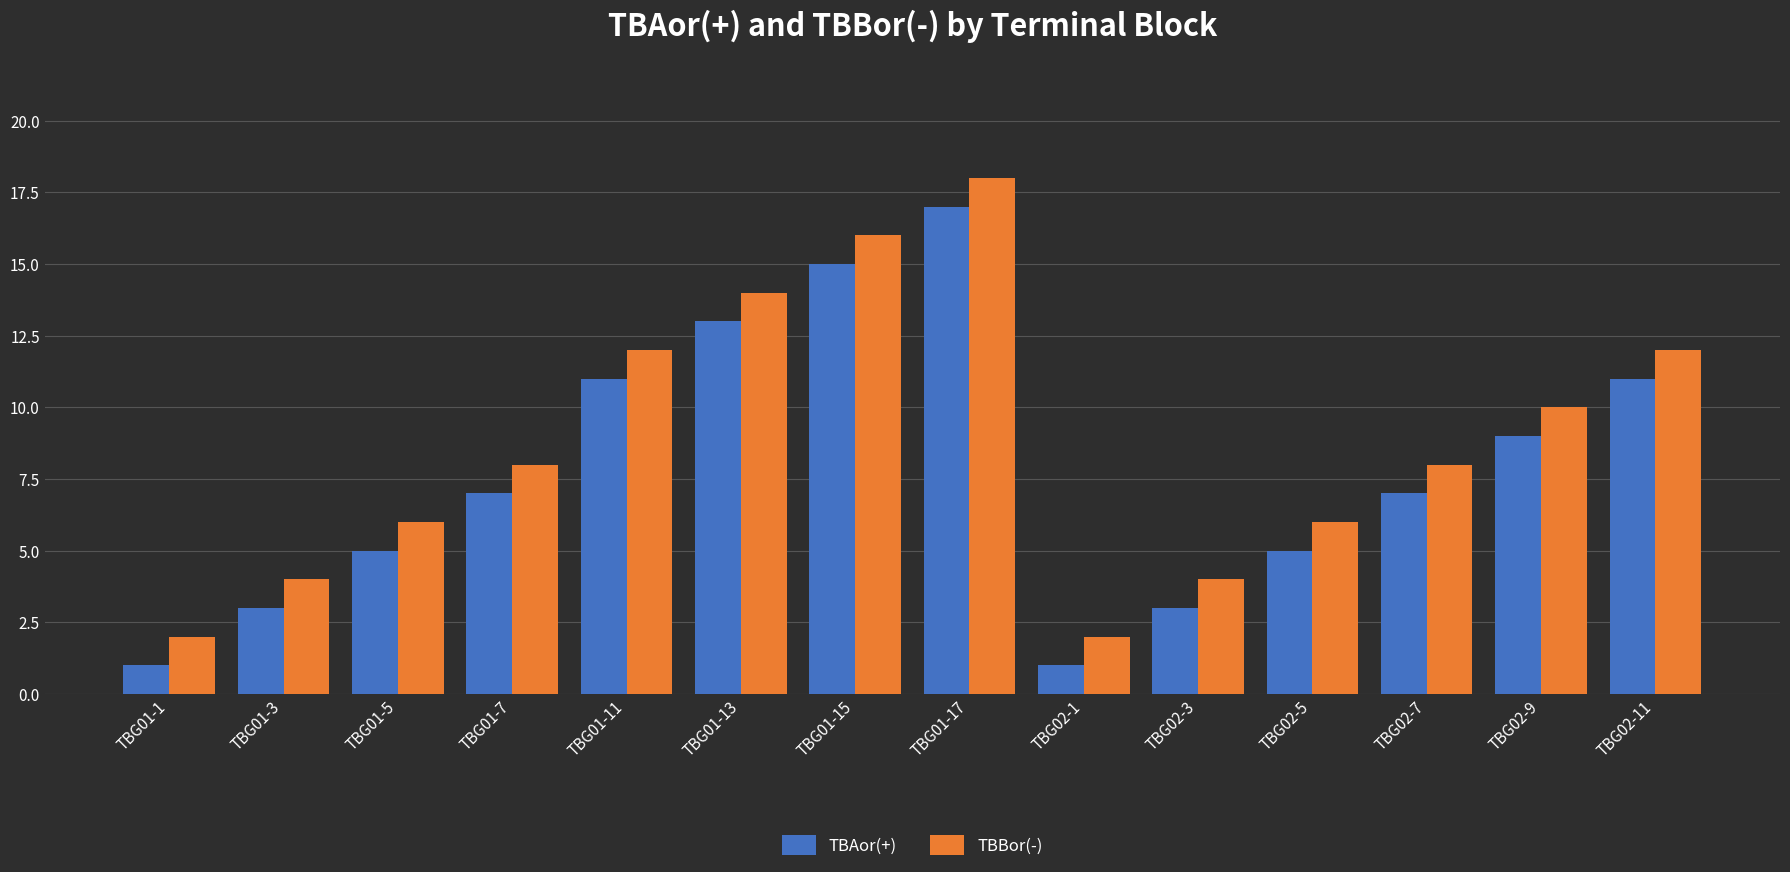

What is the highest value of the TBBor(-) series?

18